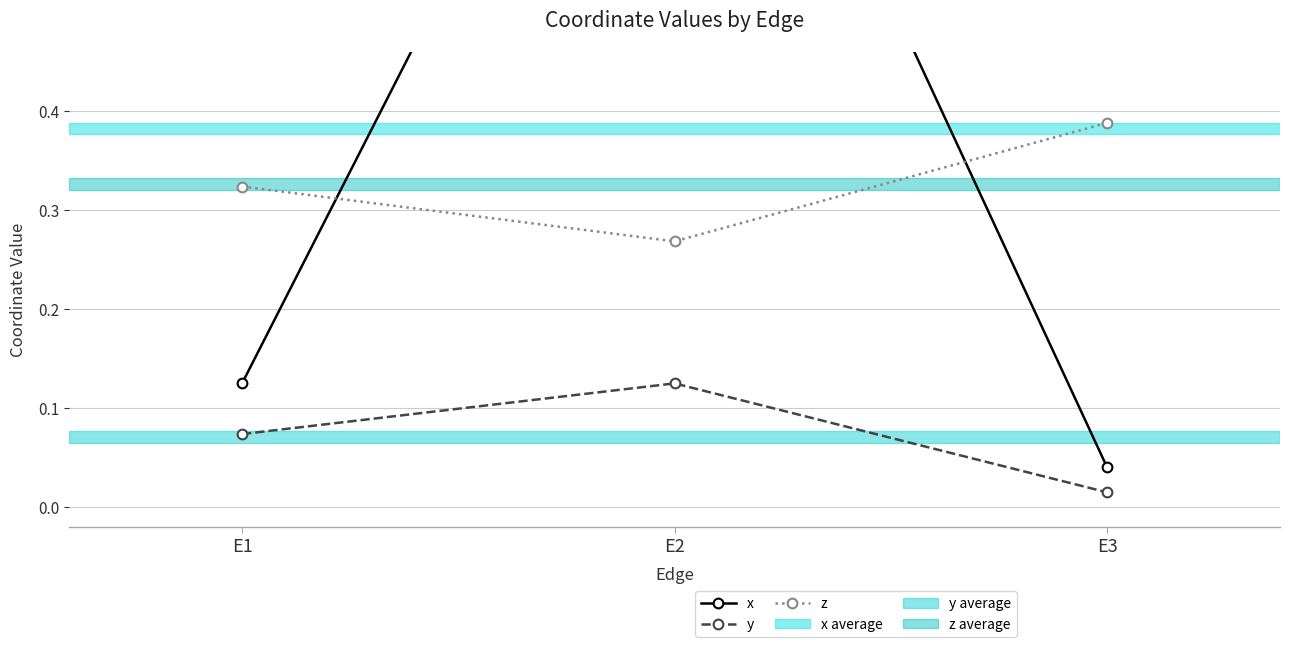

What is the difference between the x values at E1 and E3?

0.1